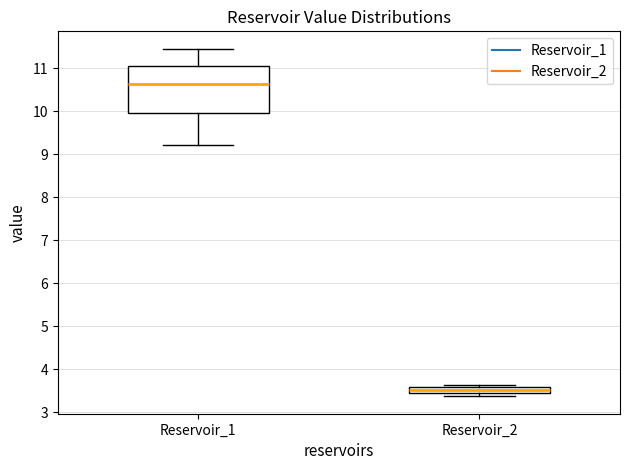

Comparing the boxes themselves (not the whiskers), which one is the tallest?

Reservoir_1